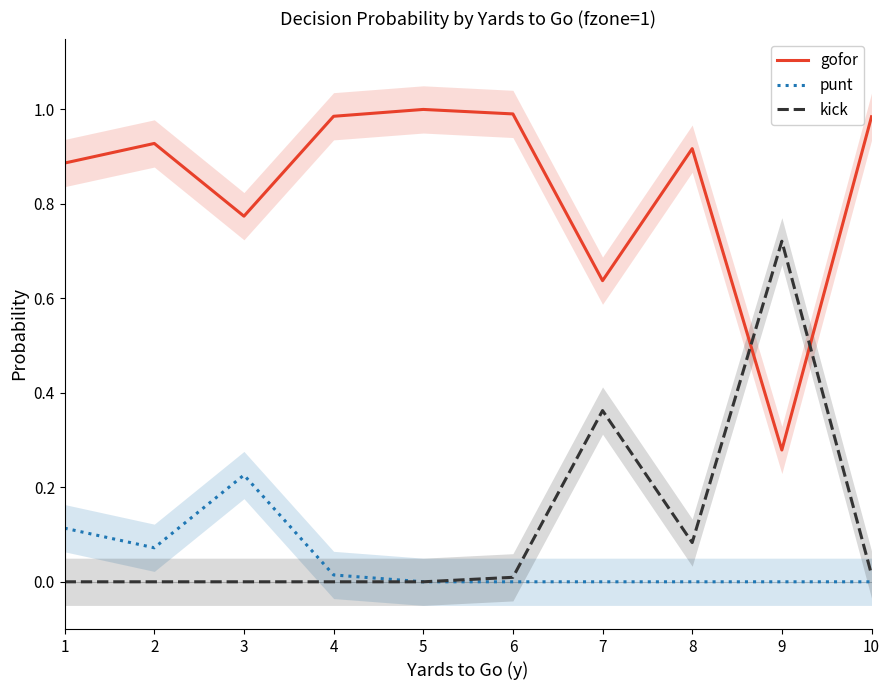

The value of kick at 5 is 0.0. True or false?

True